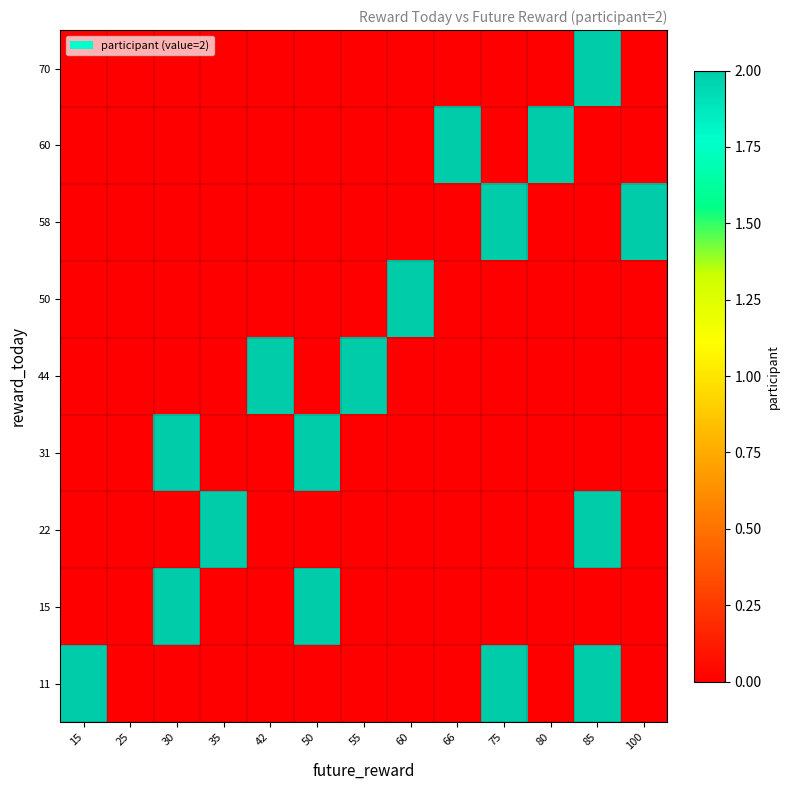

How many categories are shown in the chart?

13